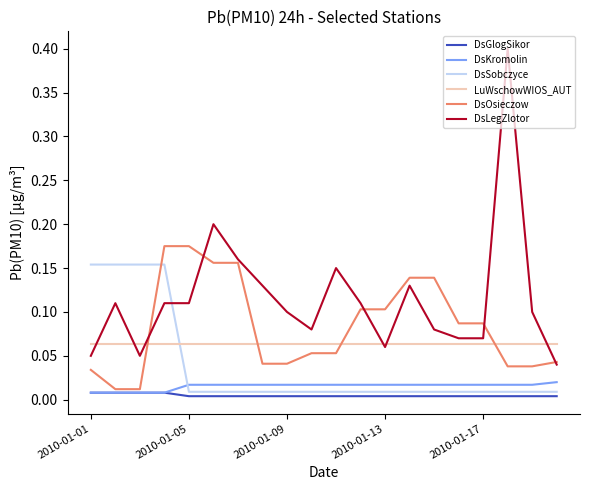

List the series in order of their peak value, lowest first.

DsGlogSikor, DsKromolin, LuWschowWIOS_AUT, DsSobczyce, DsOsieczow, DsLegZlotor